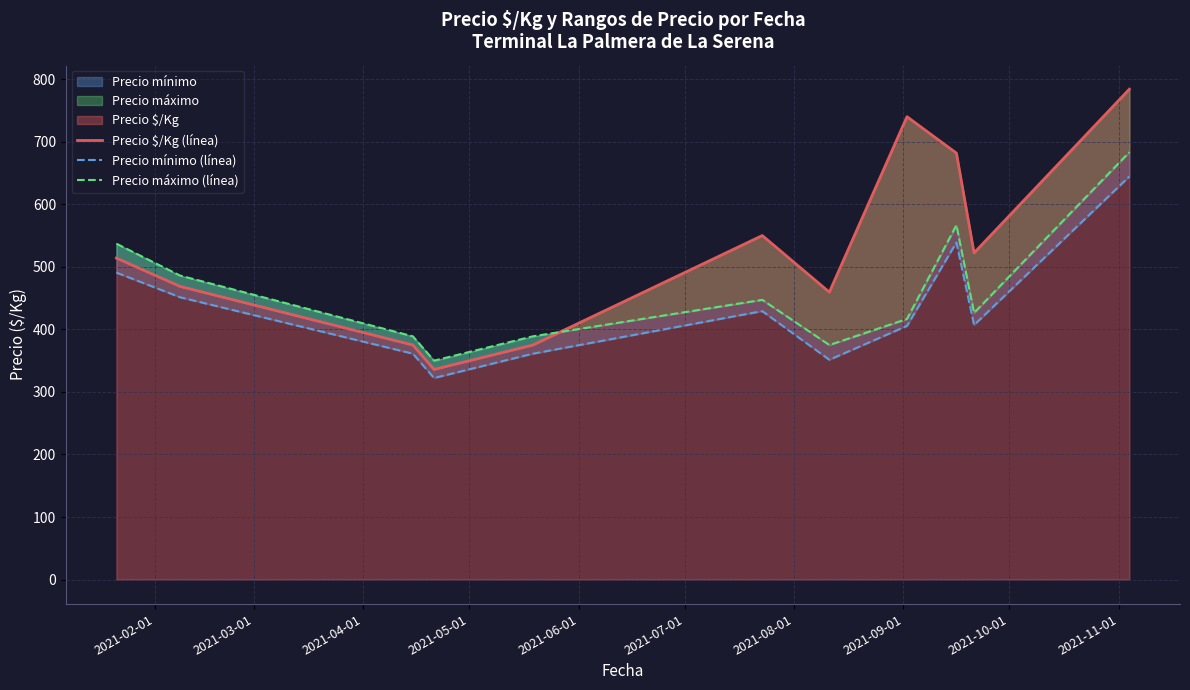

Which series has the largest total across all categories?

Precio $/Kg (línea)